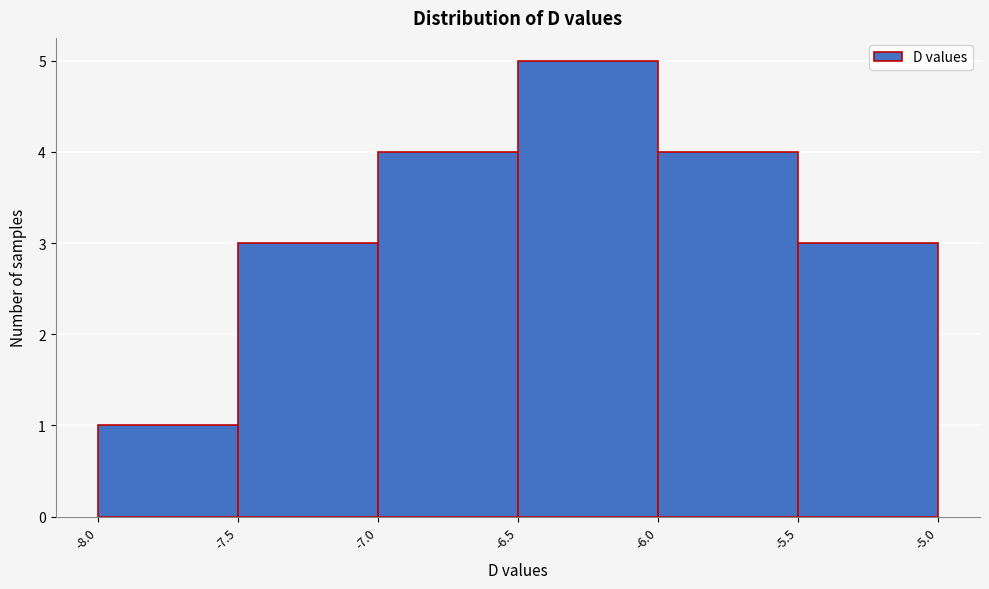

Reading left to right, transcribe this chart: for each bar, give the range it covers on the x-axis and its height. The values are not printed on the chart, so give them approximately, as read against the axis.

-8.0 to -7.5: 1
-7.5 to -7.0: 3
-7.0 to -6.5: 4
-6.5 to -6.0: 5
-6.0 to -5.5: 4
-5.5 to -5.0: 3